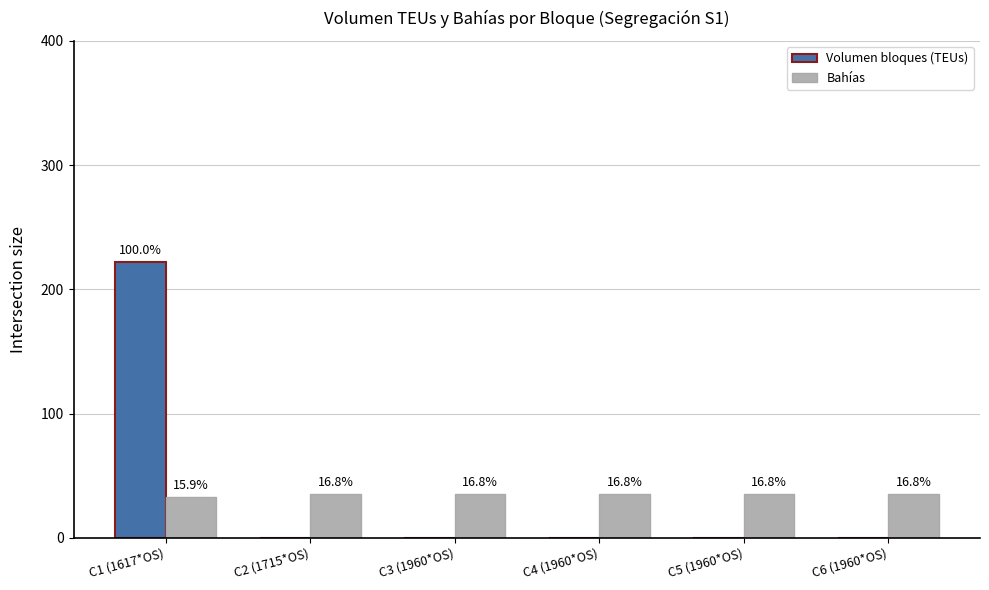

How many groups of bars are there?

6